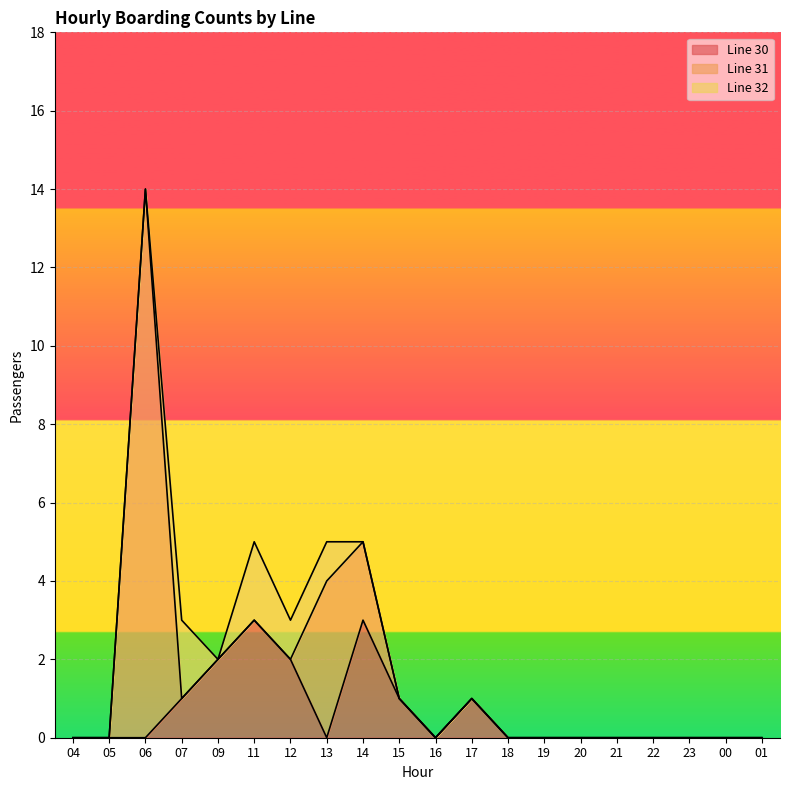

What is the label of the 12th point from the right?

14